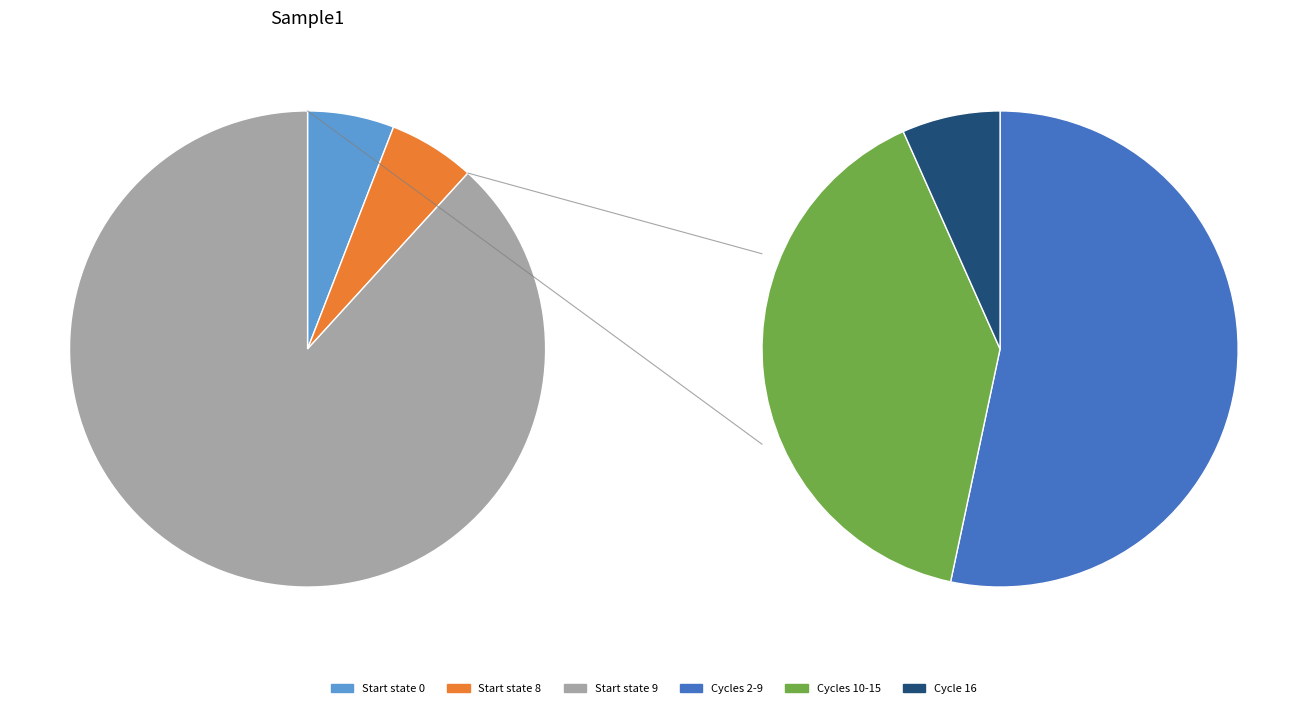

To the nearest percent, what is the difference between the largest and smallest slice percentages?

82%